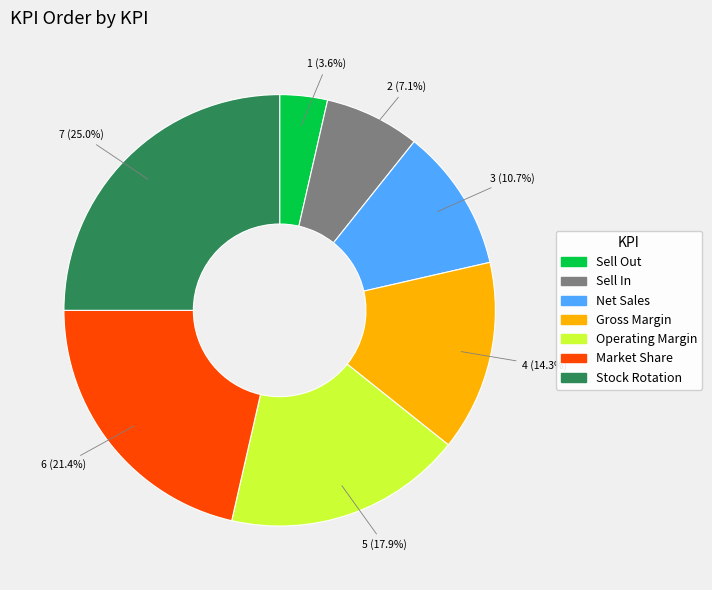

What is the ratio of the value at Net Sales to the value at Sell Out?

3.0